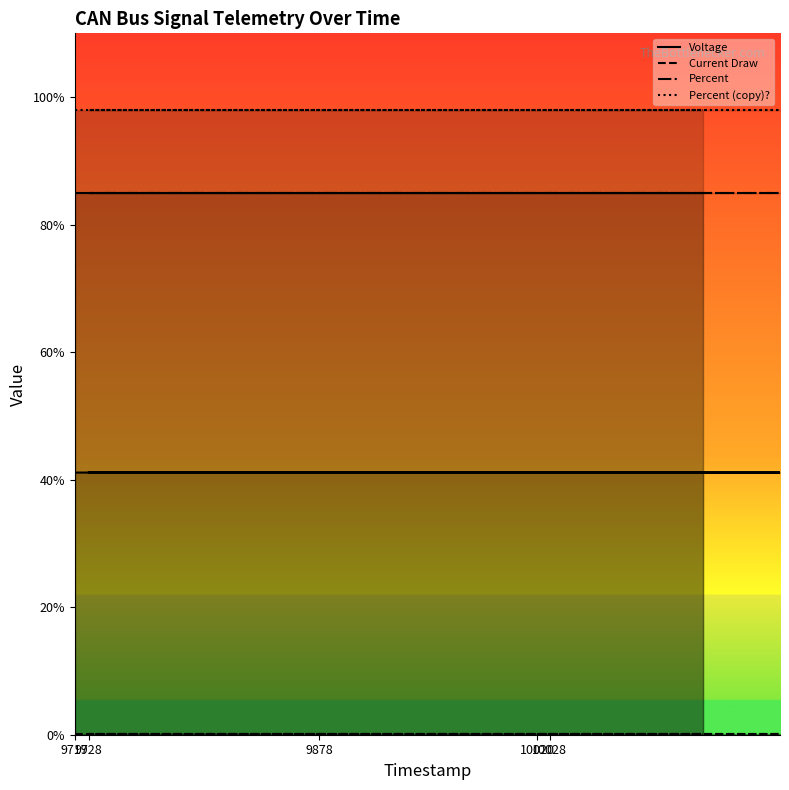

List the series in order of their peak value, highest first.

Percent (copy)?, Percent, Voltage, Current Draw